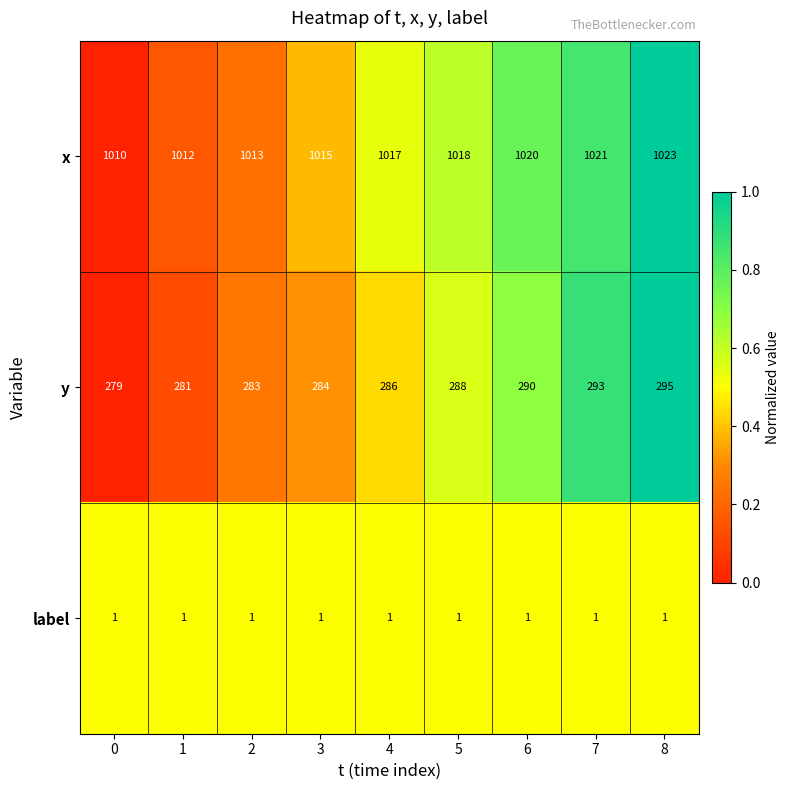

Rank the series at 5 from highest to lowest value.

x, y, label